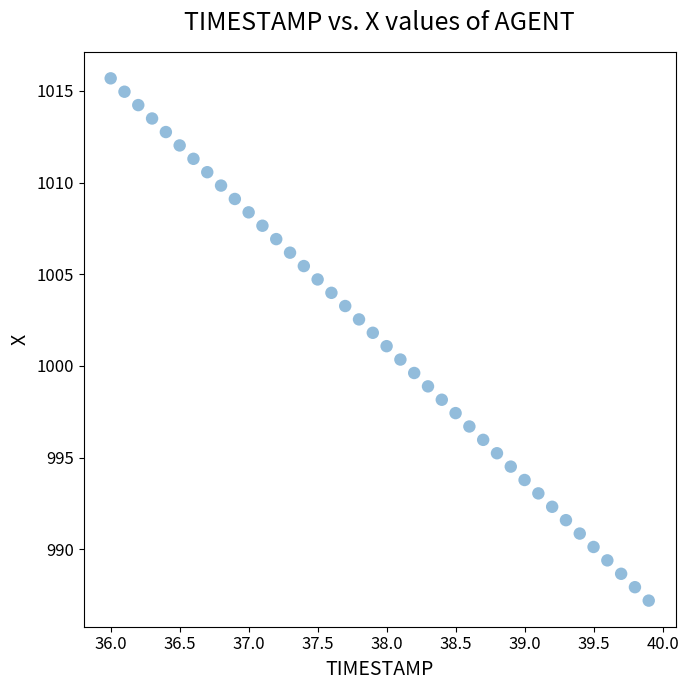

What is the range of X values (max minus min)?

3.9